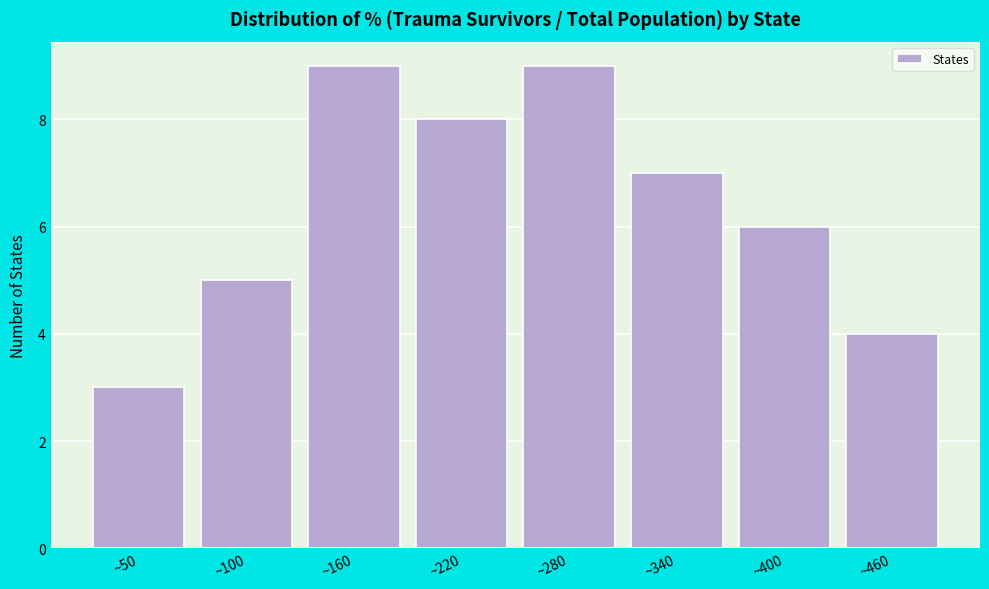

Reading left to right, transcribe all the data shown in this chart.

~50=3	~100=5	~160=9	~220=8	~280=9	~340=7	~400=6	~460=4